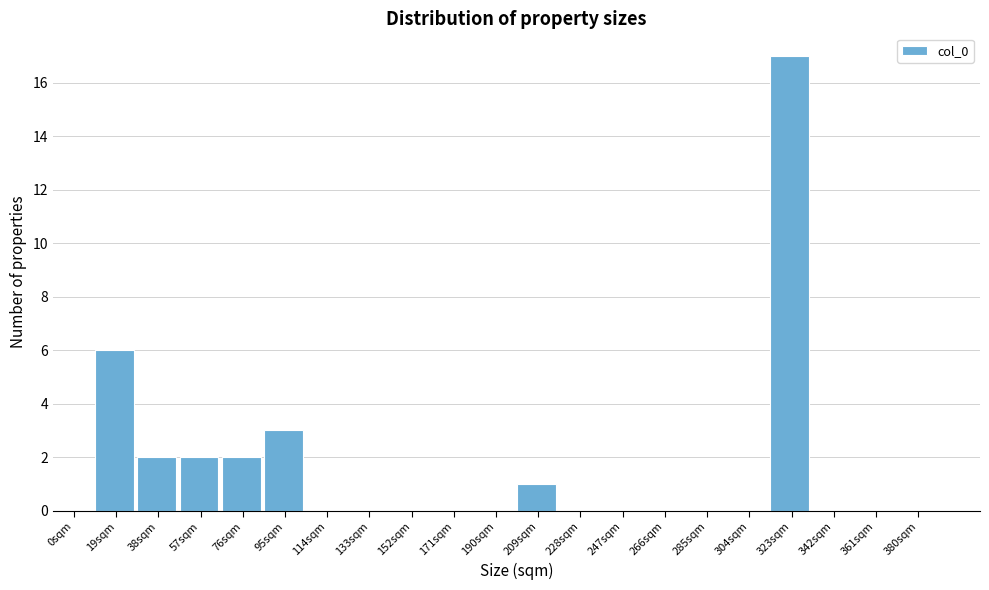

Reading left to right, what are all the values shown in this chart?

0sqm=0	19sqm=6	38sqm=2	57sqm=2	76sqm=2	95sqm=3	114sqm=0	133sqm=0	152sqm=0	171sqm=0	190sqm=0	209sqm=1	228sqm=0	247sqm=0	266sqm=0	285sqm=0	304sqm=0	323sqm=17	342sqm=0	361sqm=0	380sqm=0